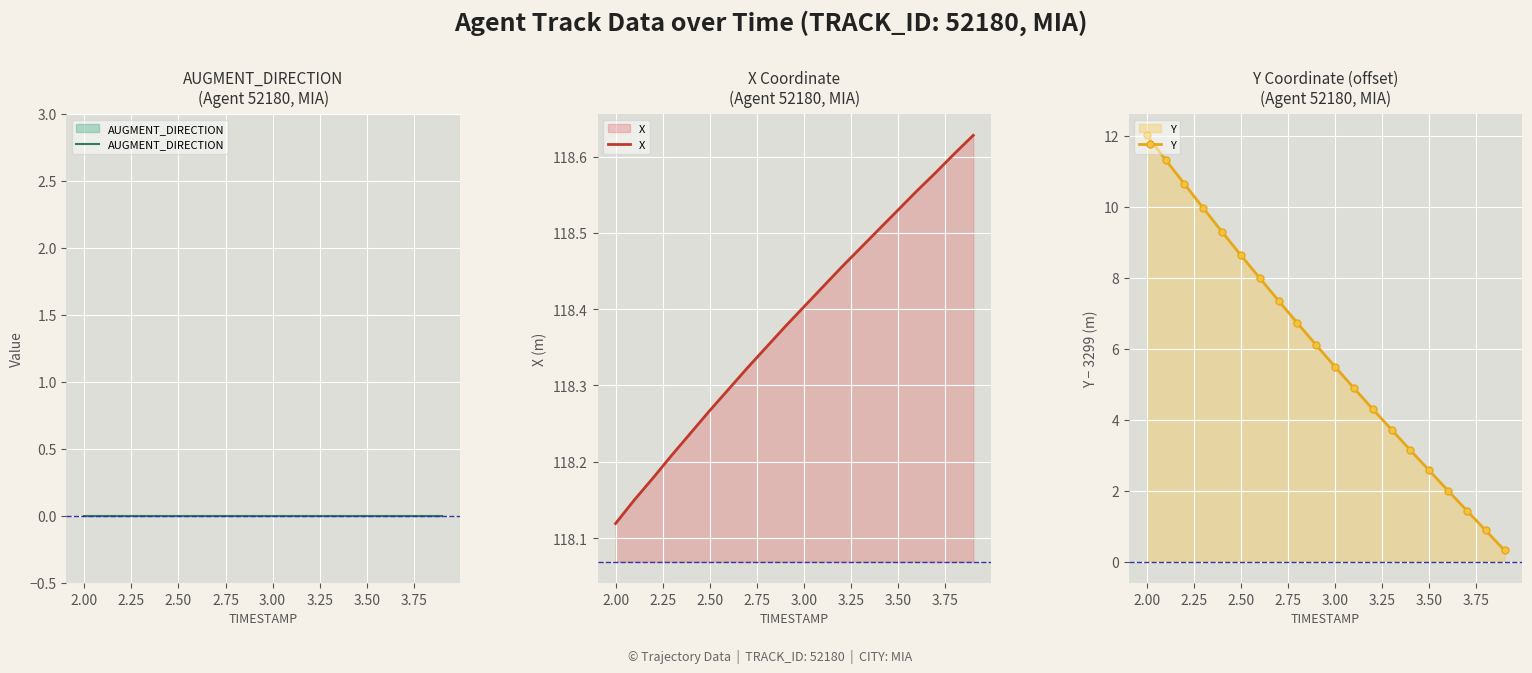

Where is X nearest to the value 118?

2.00